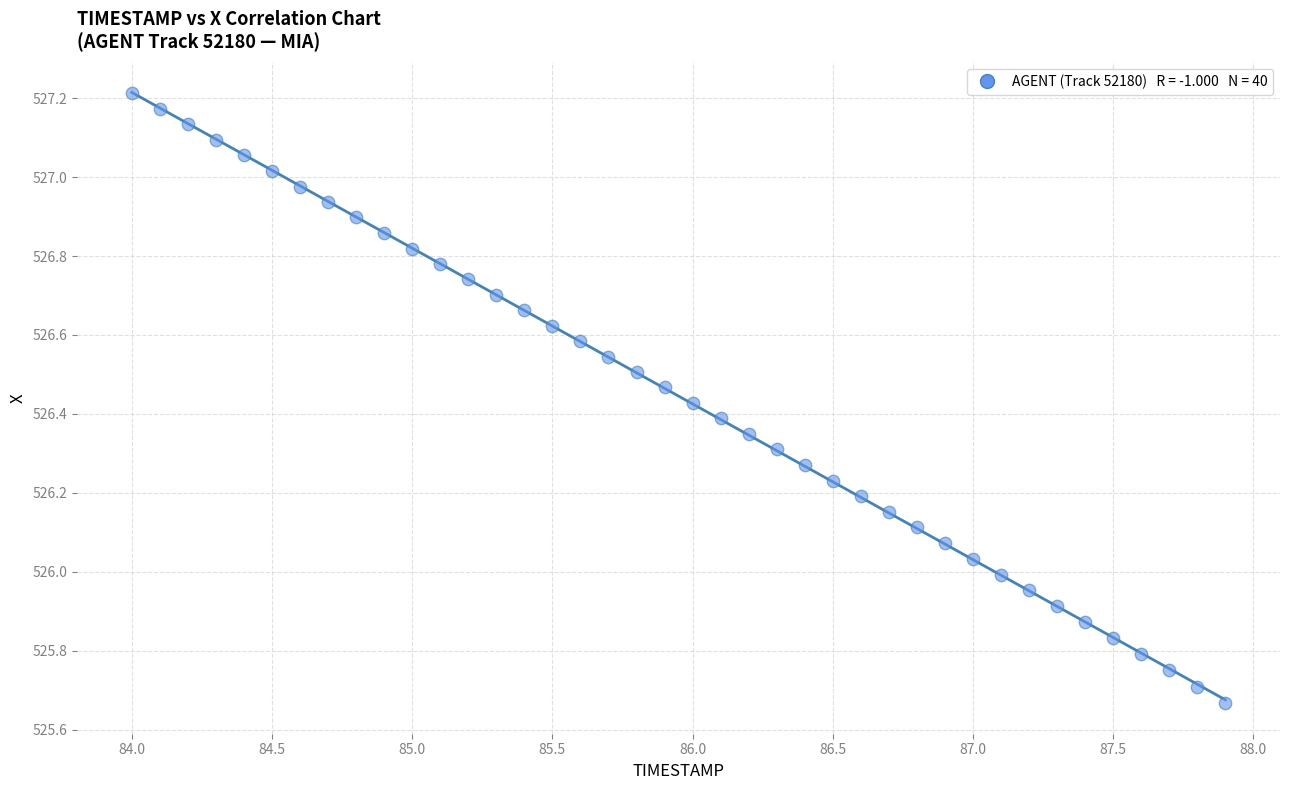

What is the range of X values (max minus min)?

3.9